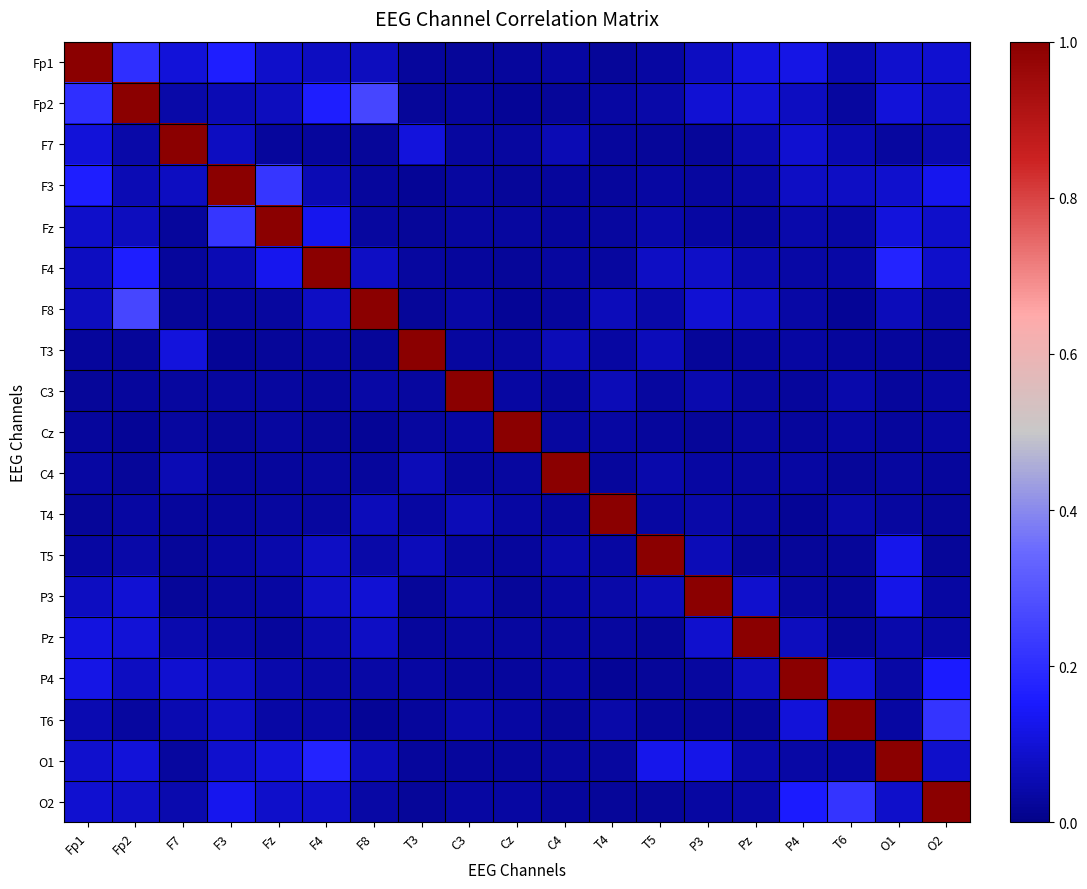

Between P3 and F7, which is larger?

F7